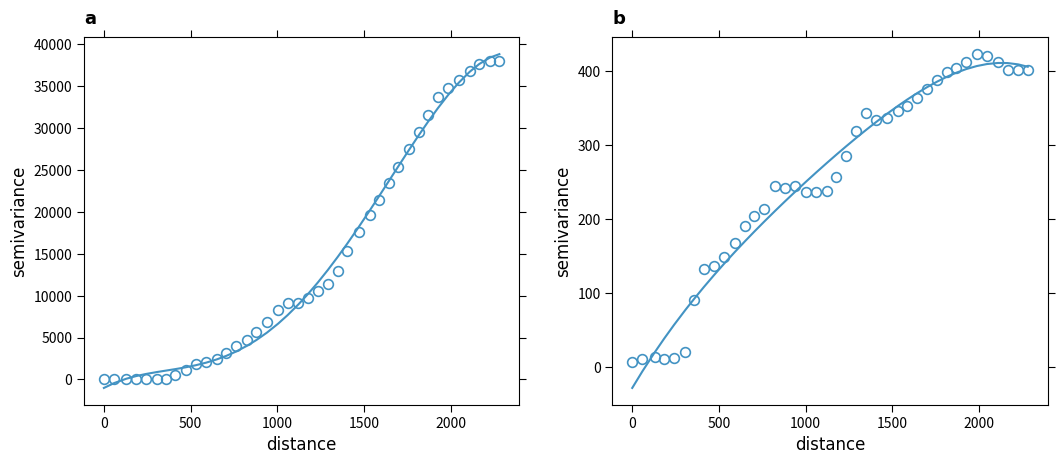

What is the value of the altitude_fit point at the 28th from the left?

21805.0